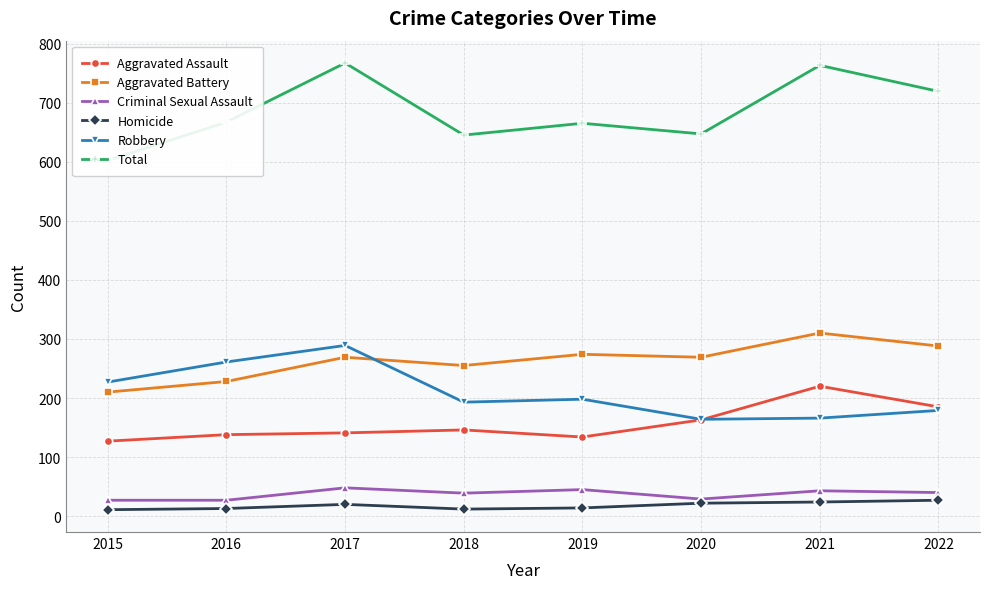

What is the difference between the Aggravated Battery values at 2019 and 2016?

46